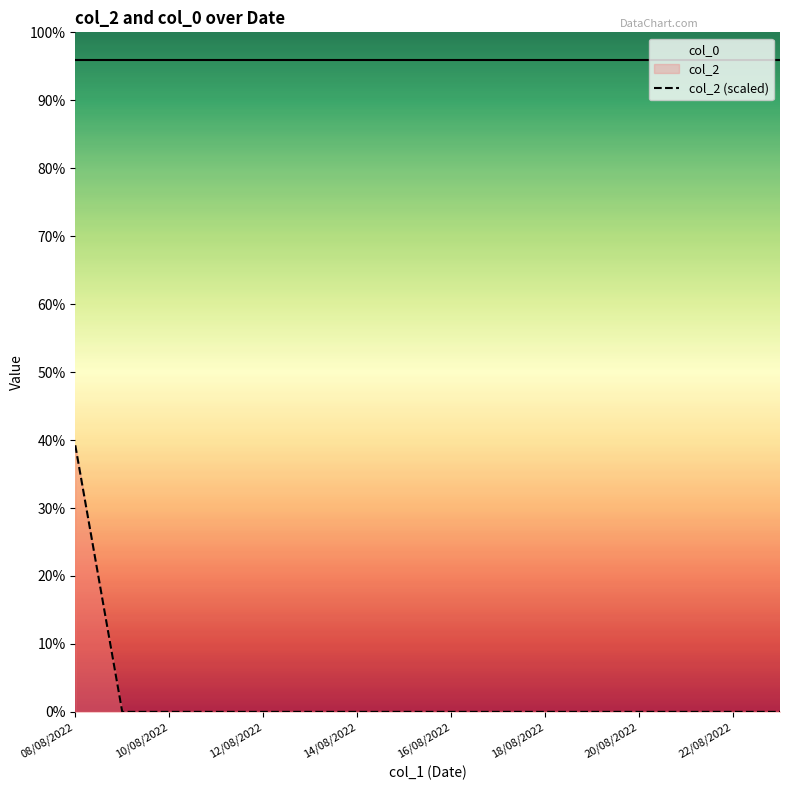

Rank the series by their maximum value, from highest to lowest.

col_0, col_2 (scaled)